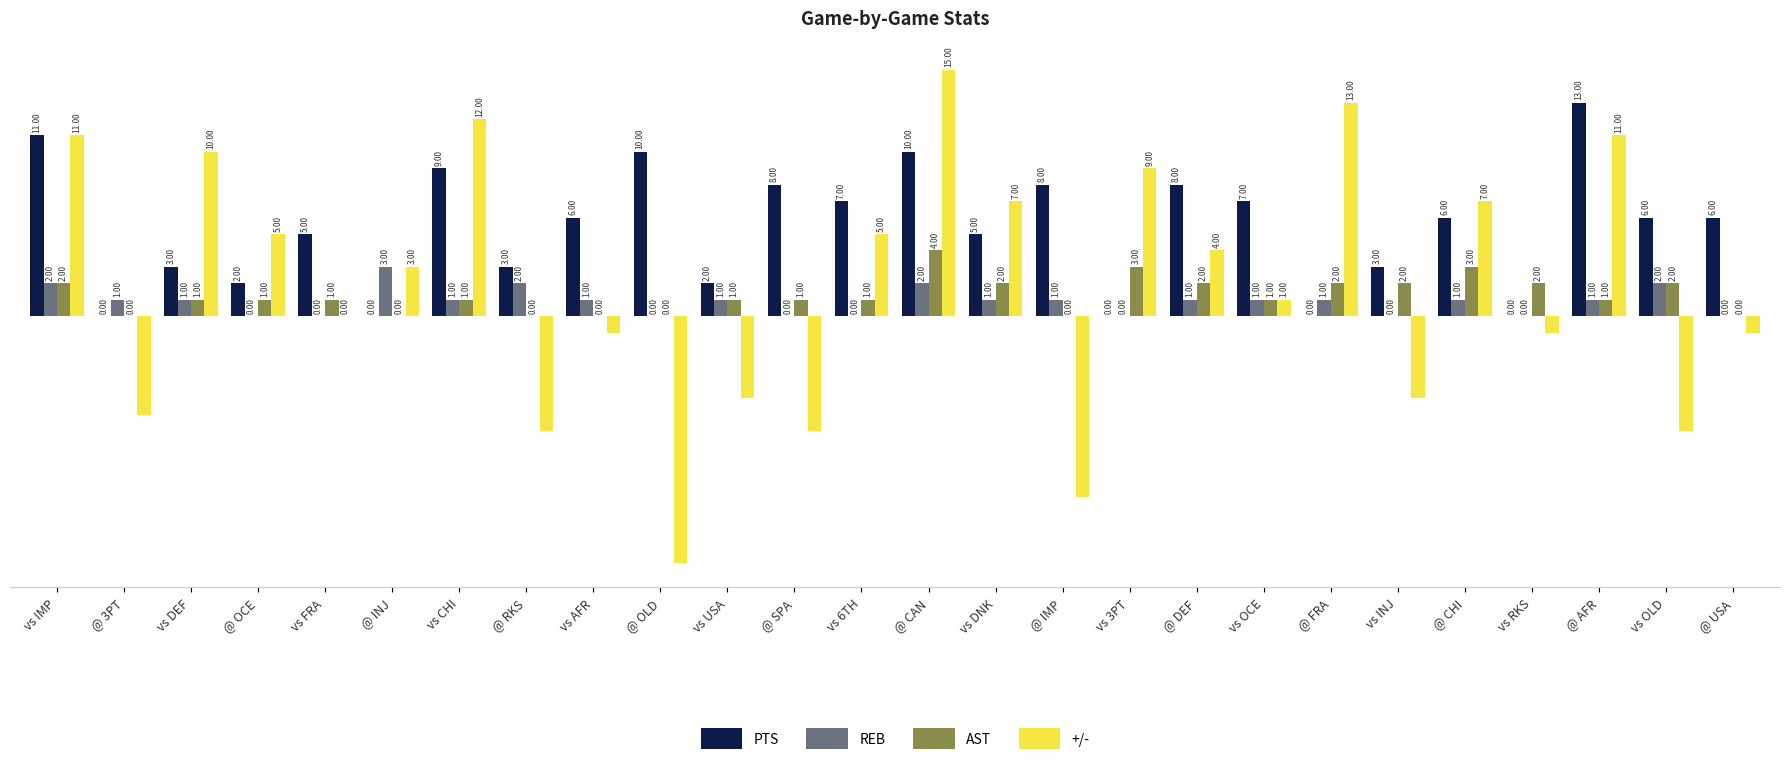

Between vs DNK and vs OCE, which series saw the biggest shift?

+/-